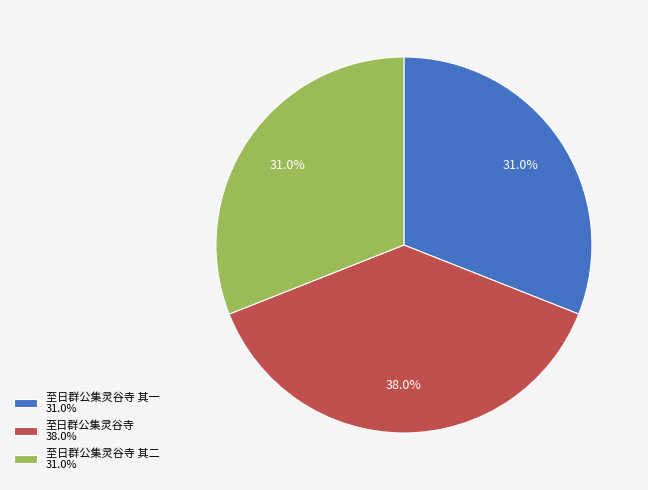

How many slices are in this pie chart?

3